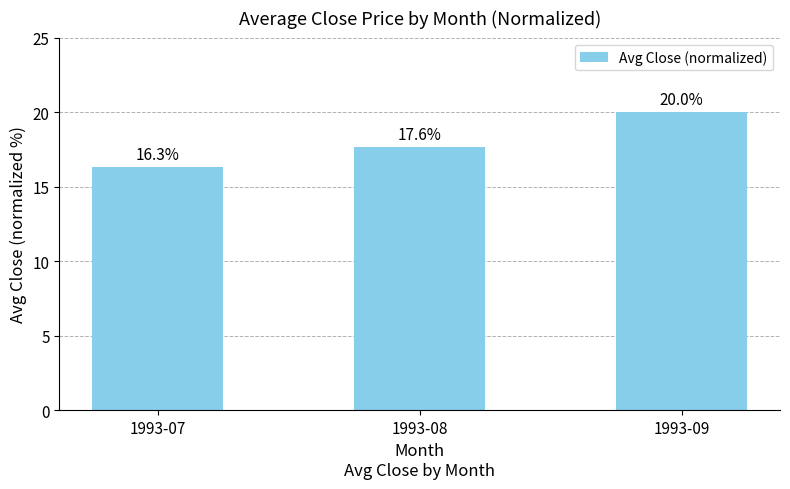

The chart shows a value of 9.5 at 1993-07. True or false?

False